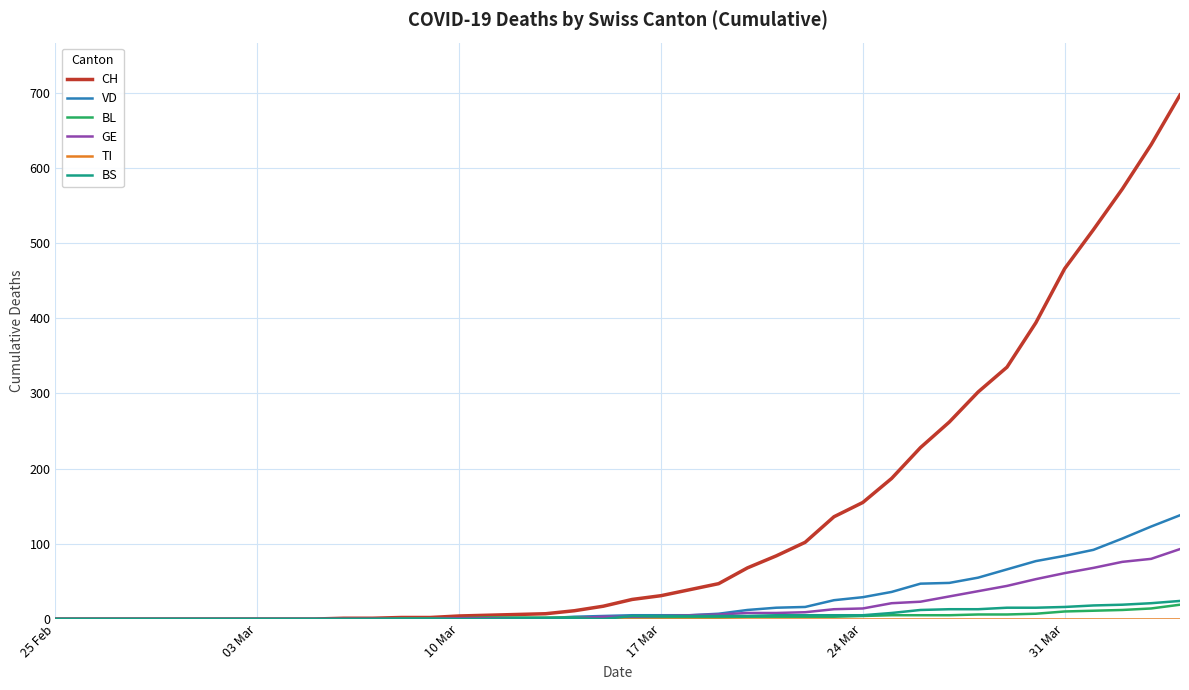

What is the maximum value for BS?

24